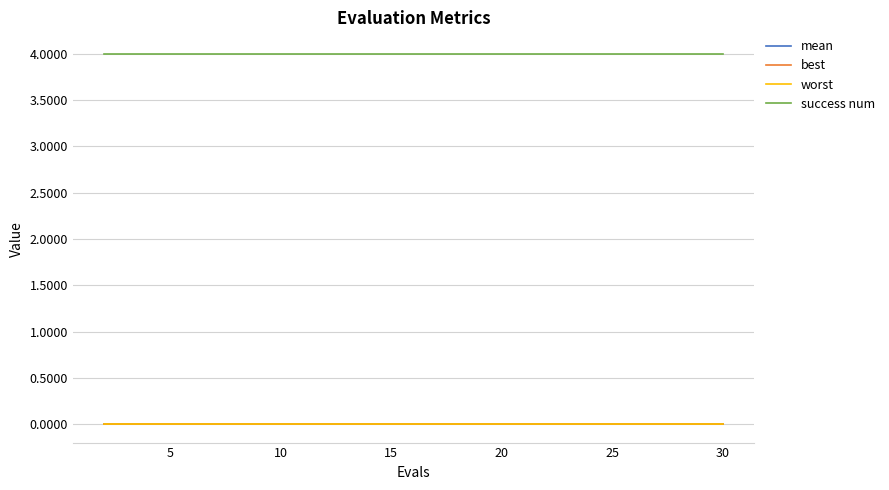

How many lines are shown in the chart?

4